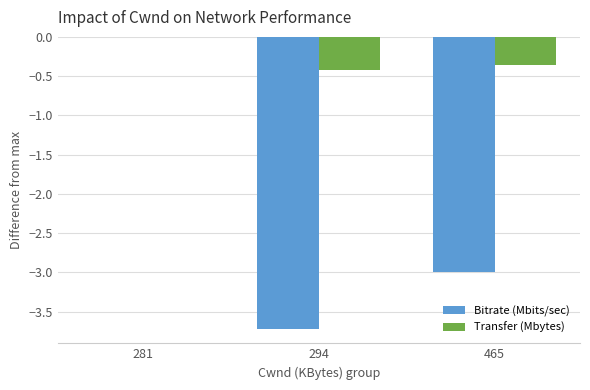

Which series changed the most between 294 and 465?

Bitrate (Mbits/sec)